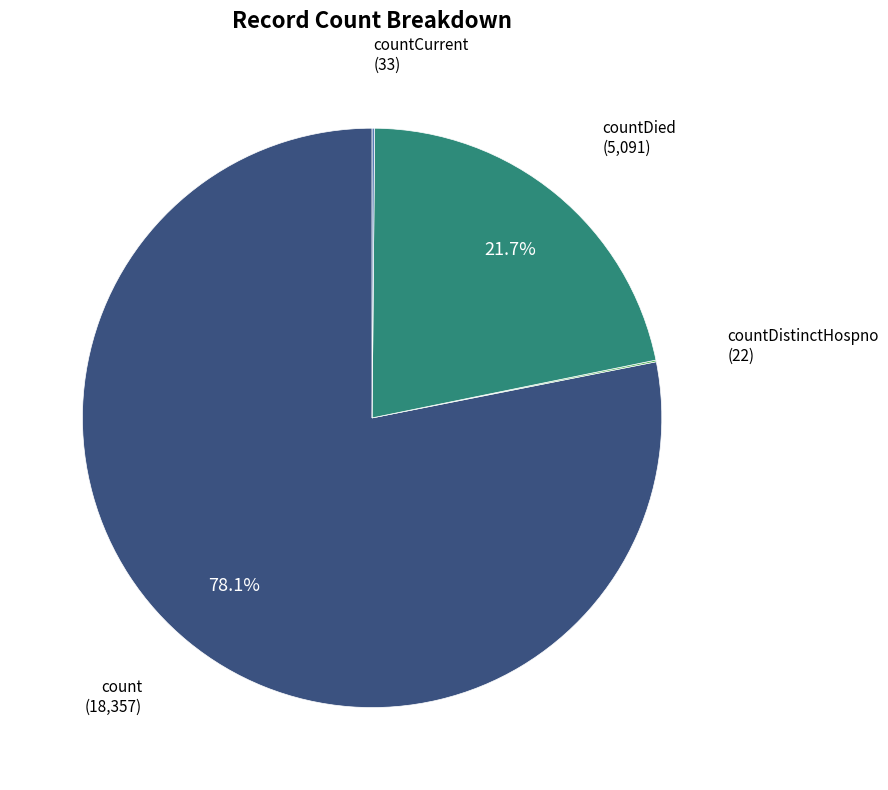

Does any single category account for the majority?

Yes